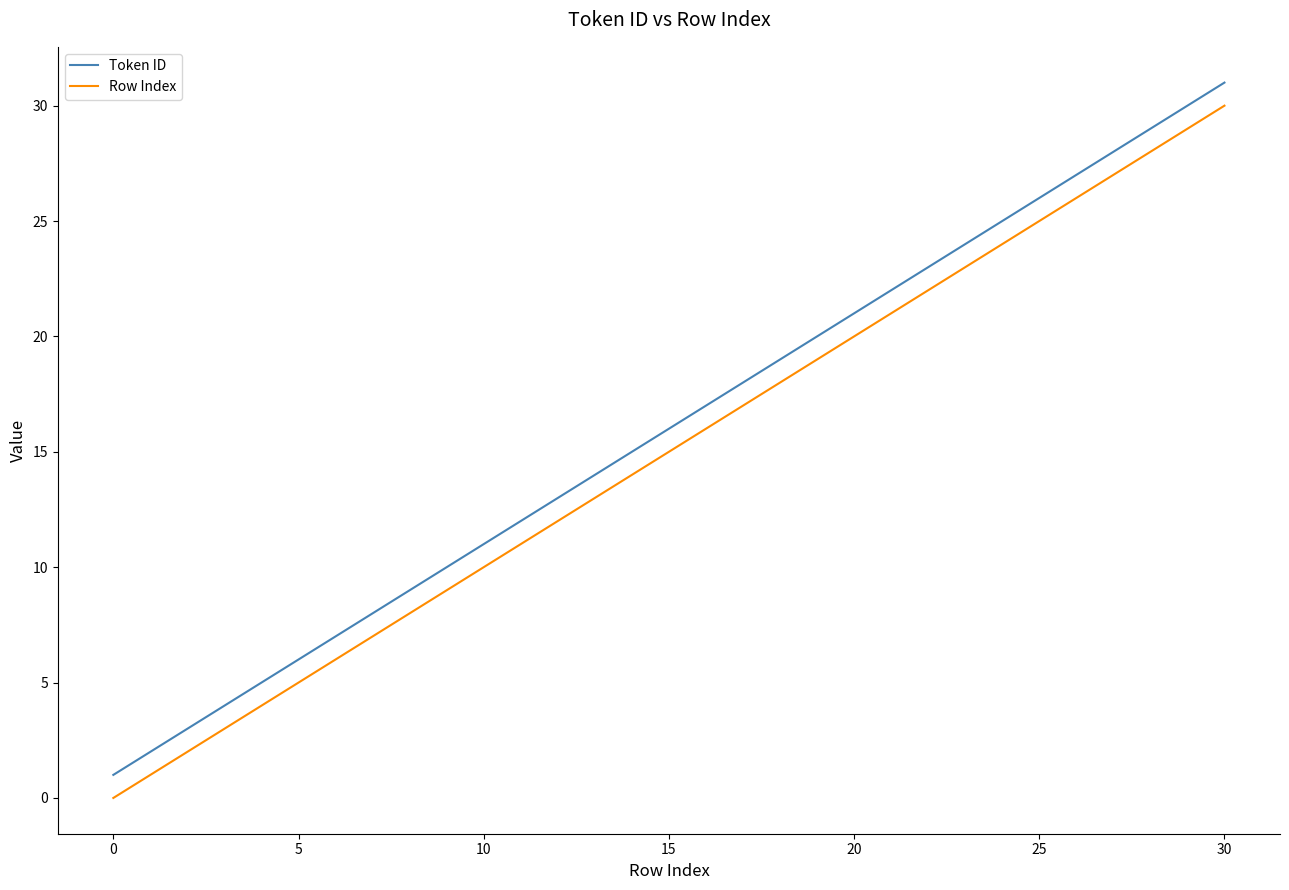

True or false: Row Index and Token ID intersect in this chart.

False